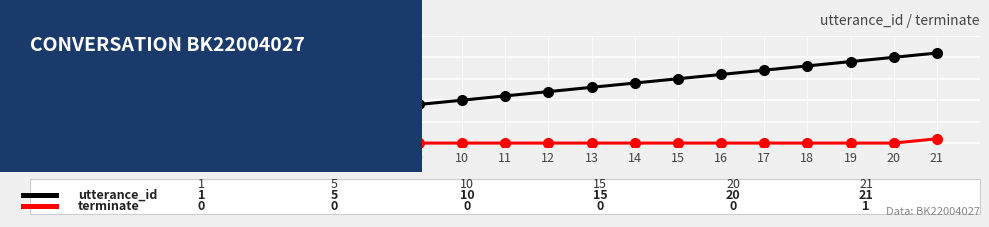

What is the greatest value displayed?

21